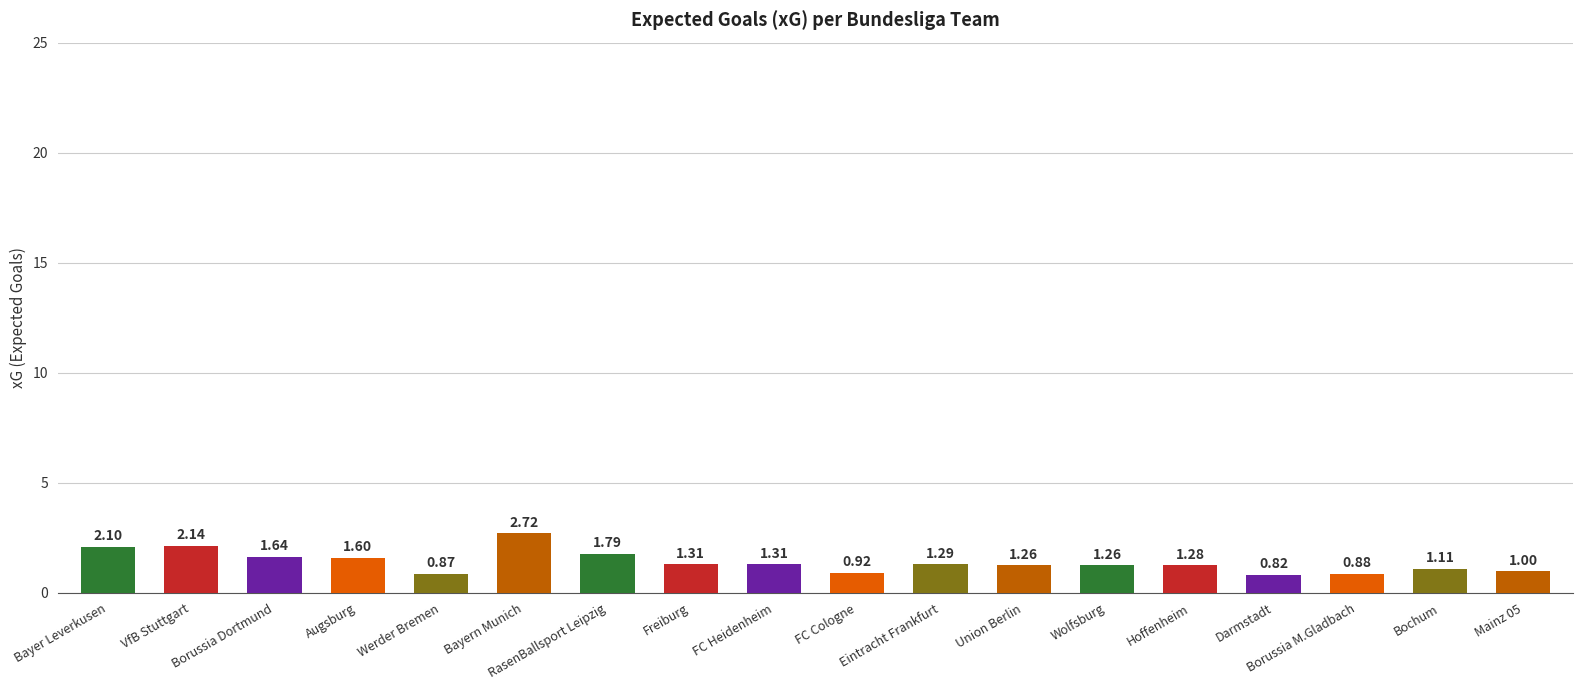

What is the label of the 6th bar from the left?

Bayern Munich